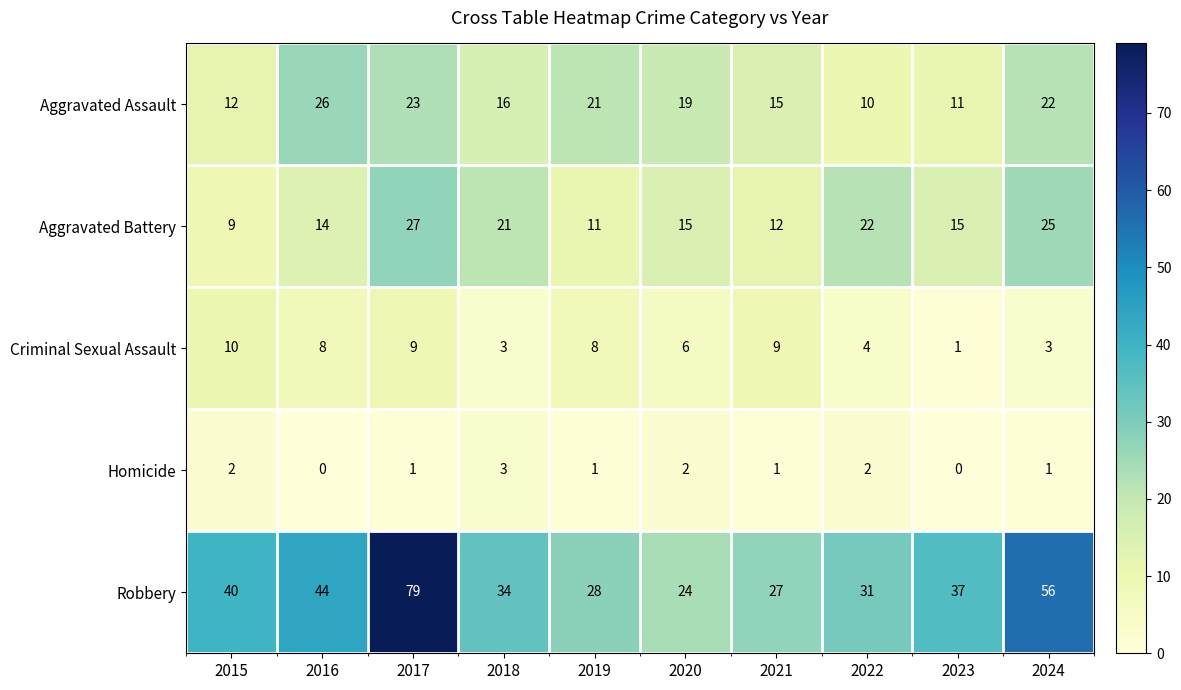

What is the difference between the Robbery values at 2016 and 2018?

10